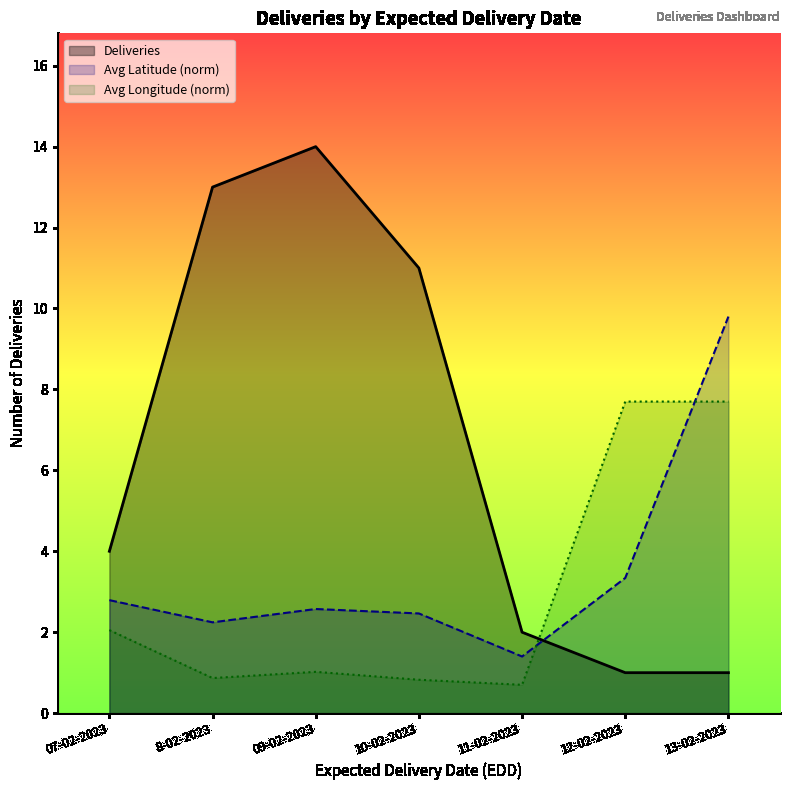

What is the label of the 7th point from the right?

07-02-2023